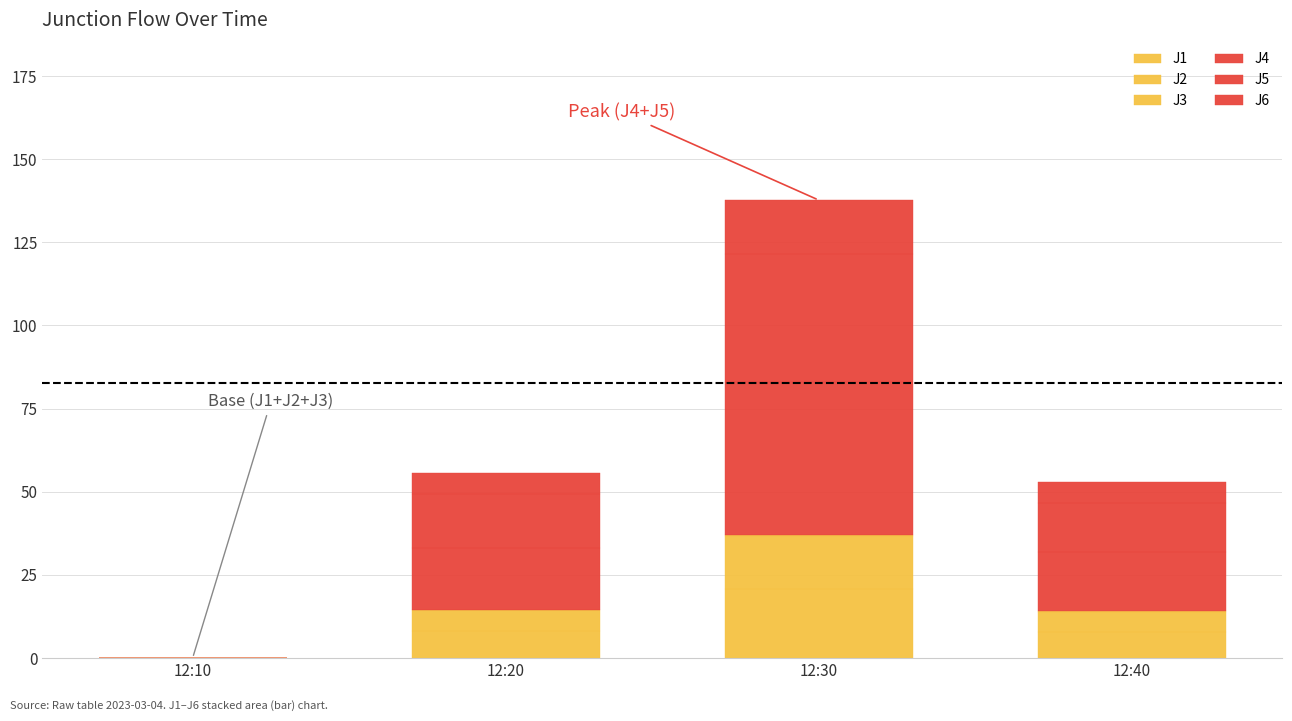

What is the average value of the J5 series?

17.4